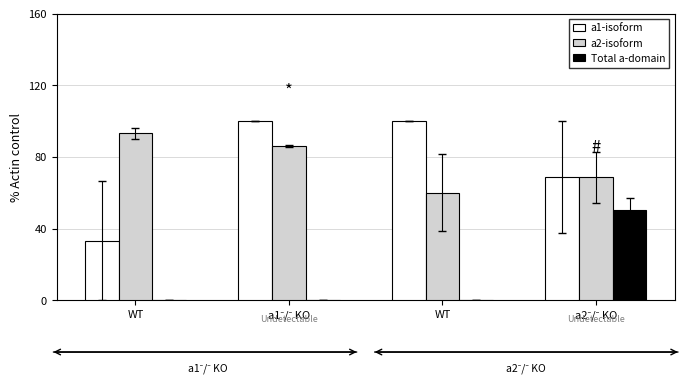

Where is Total a-domain nearest to the value 25?

WT